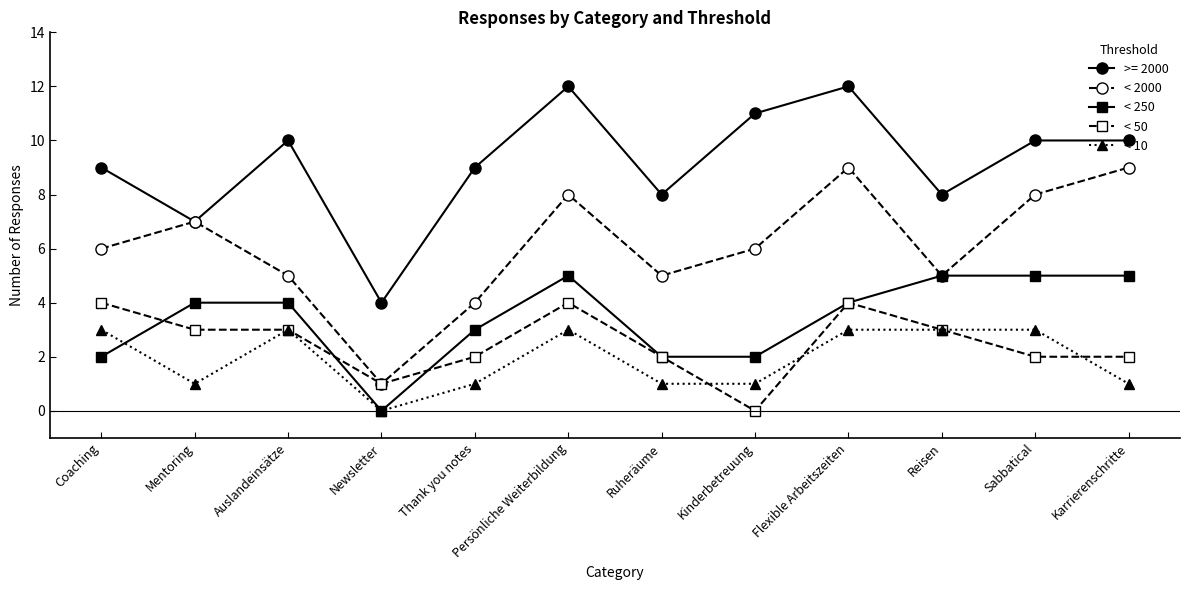

True or false: < 2000 has more than 0 interior local peaks.

True